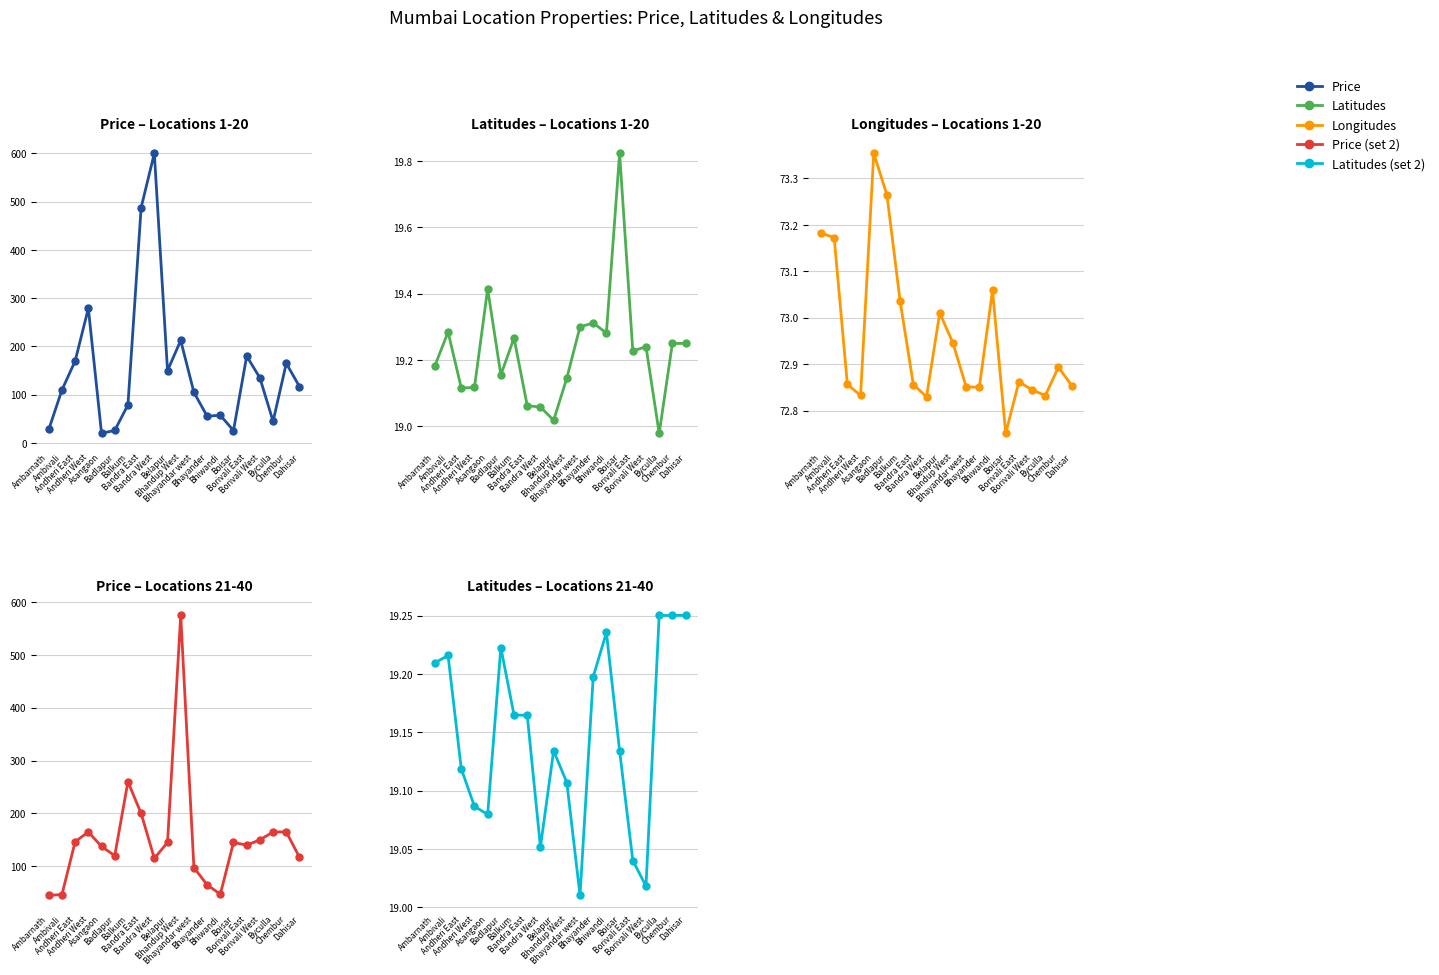

Rank the categories by Latitudes (set 2) value from lowest to highest.

Bhayandar west, Borivali West, Borivali East, Bandra West, Asangaon, Andheri West, Bhandup West, Andheri East, Belapur, Boisar, Bandra East, Balkum, Bhayander, Ambarnath, Ambivali, Badlapur, Bhiwandi, Byculla, Chembur, Dahisar